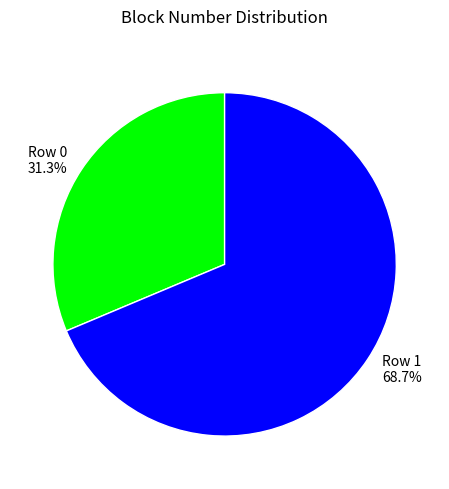

What is the smallest slice in the pie chart?

Row 0